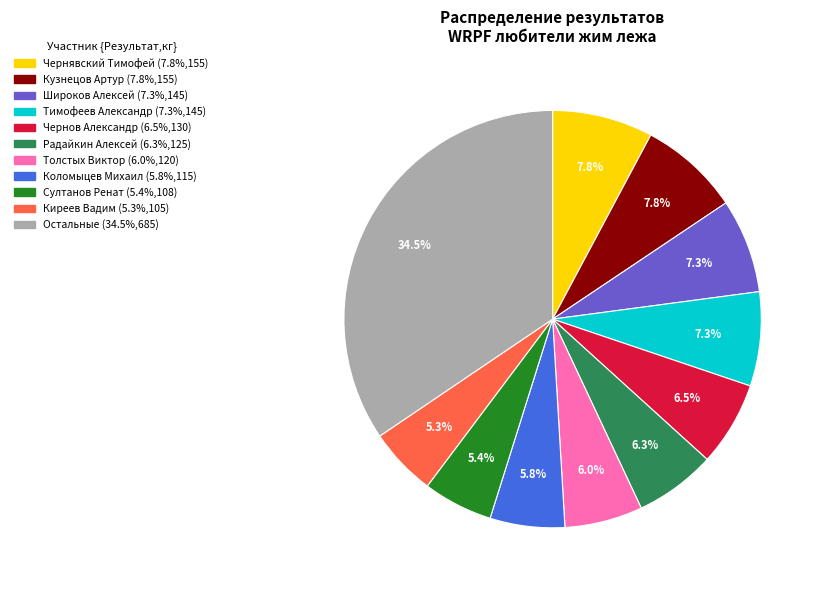

Does any single category account for the majority?

No